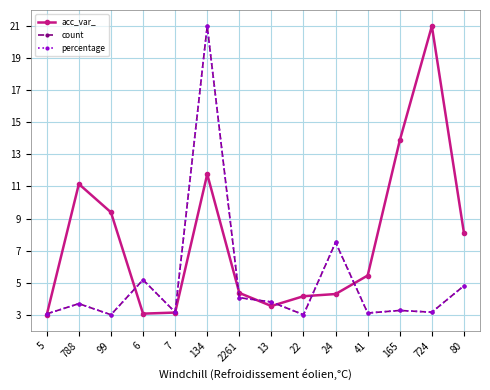

After their last crossing, which series has the higher values: percentage or count?

percentage